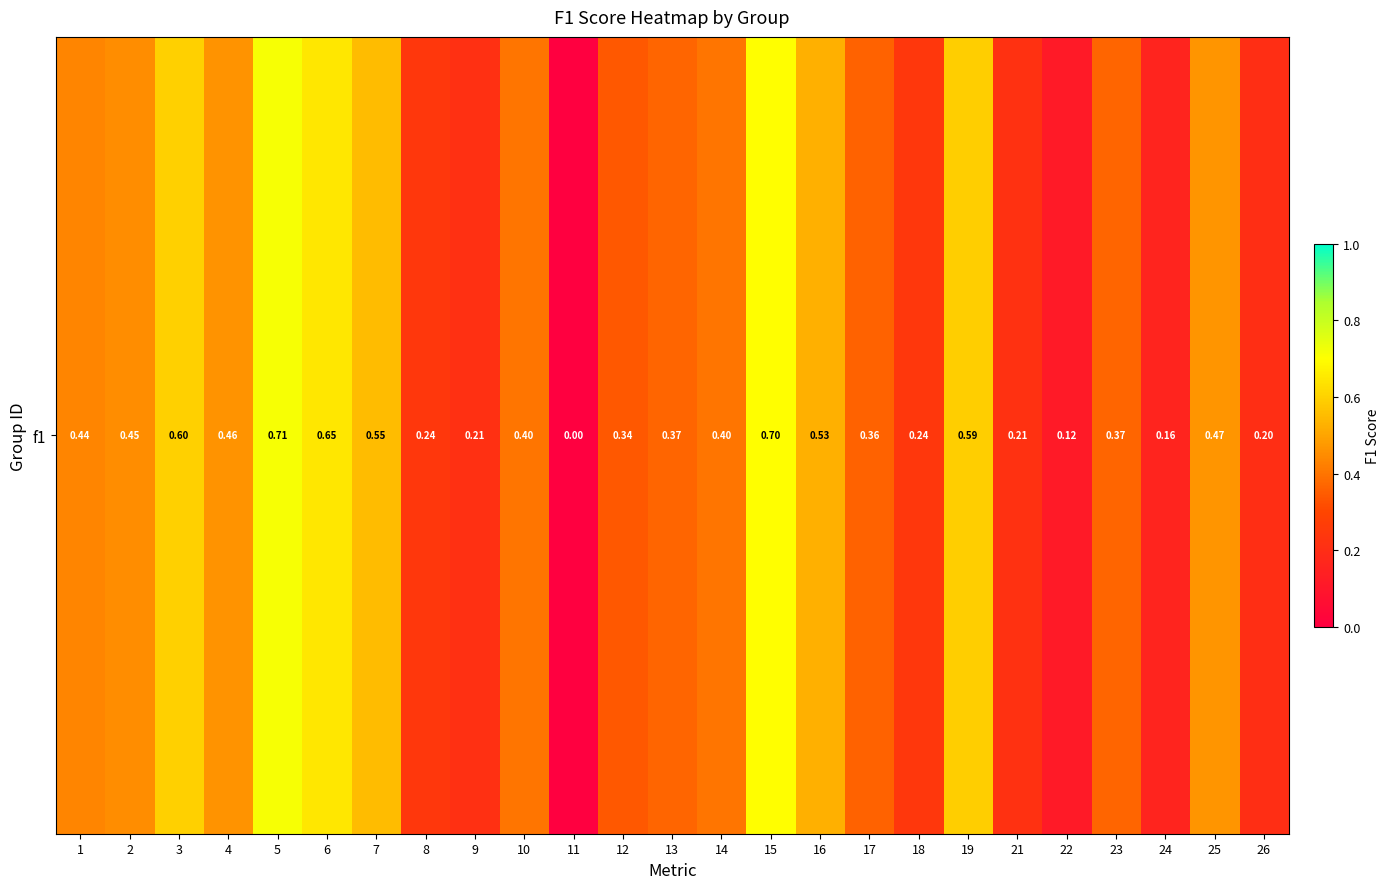

Rank the categories by value from highest to lowest.

5, 15, 6, 3, 19, 7, 16, 25, 4, 2, 1, 10, 14, 23, 13, 17, 12, 8, 18, 21, 9, 26, 24, 22, 11